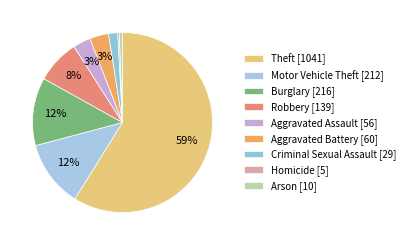

To the nearest percent, what portion does Criminal Sexual Assault represent?

2%